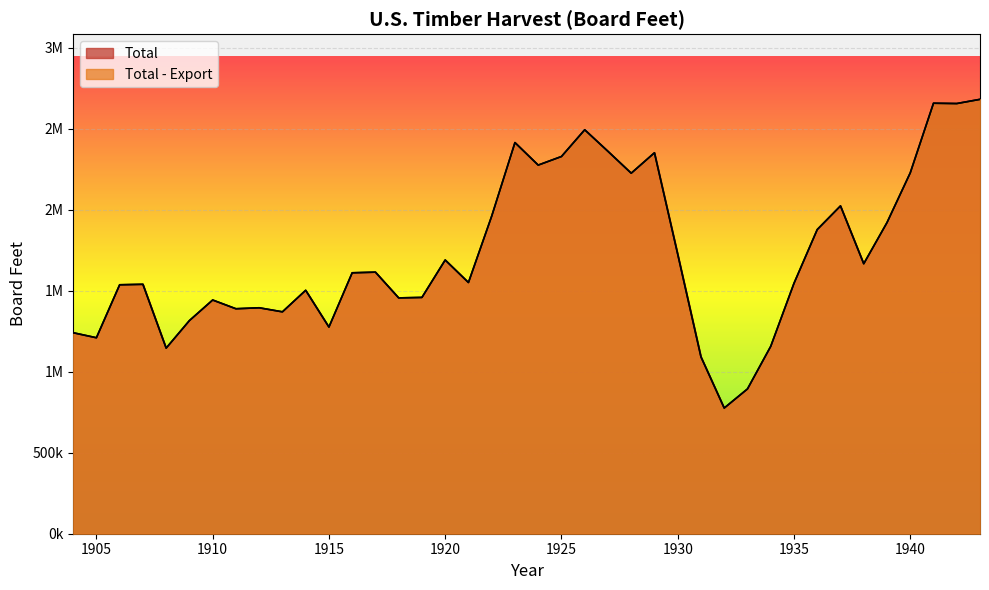

Reading left to right, what are all the values shown in this chart?

Total: 1904=1241000	1905=1210000	1906=1537000	1907=1540000	1908=1146000	1909=1316000	1910=1443000	1911=1389000	1912=1395000	1913=1370000	1914=1503000	1915=1276000	1916=1611000	1917=1615000	1918=1456000	1919=1459000	1920=1690000	1921=1551000	1922=1961000	1923=2415000	1924=2276000	1925=2329000	1926=2494000	1927=2361000	1928=2226000	1929=2352000	1930=1726000	1931=1092000	1932=776000	1933=894000	1934=1157000	1935=1546000	1936=1878000	1937=2024000	1938=1667000	1939=1921000	1940=2228000	1941=2658000	1942=2656000	1943=2682000
Total - Export: 1904=1241000	1905=1210000	1906=1537000	1907=1540000	1908=1146000	1909=1316000	1910=1443000	1911=1389000	1912=1395000	1913=1370000	1914=1503000	1915=1276000	1916=1611000	1917=1615000	1918=1456000	1919=1459000	1920=1690000	1921=1551000	1922=1961000	1923=2415000	1924=2276000	1925=2329000	1926=2494000	1927=2361000	1928=2226000	1929=2352000	1930=1726000	1931=1092000	1932=776000	1933=894000	1934=1157000	1935=1546000	1936=1878000	1937=2024000	1938=1667000	1939=1921000	1940=2228000	1941=2658000	1942=2656000	1943=2682000